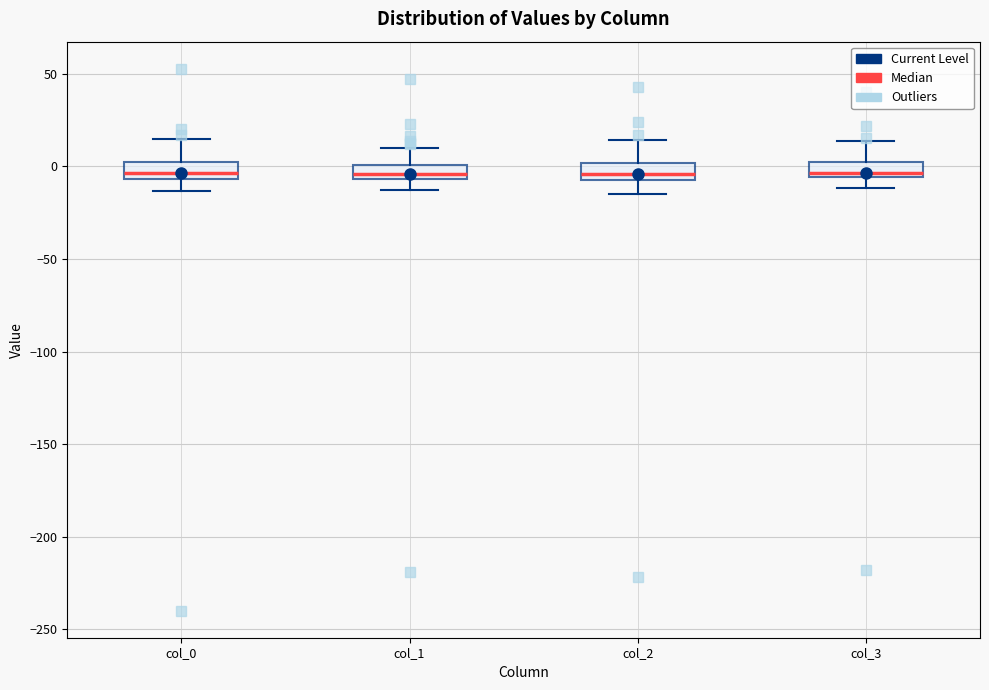

Where does the upper whisker of the box for col_3 end on the y-axis? The values are not printed on the chart, so give them approximately, as read against the axis.

15